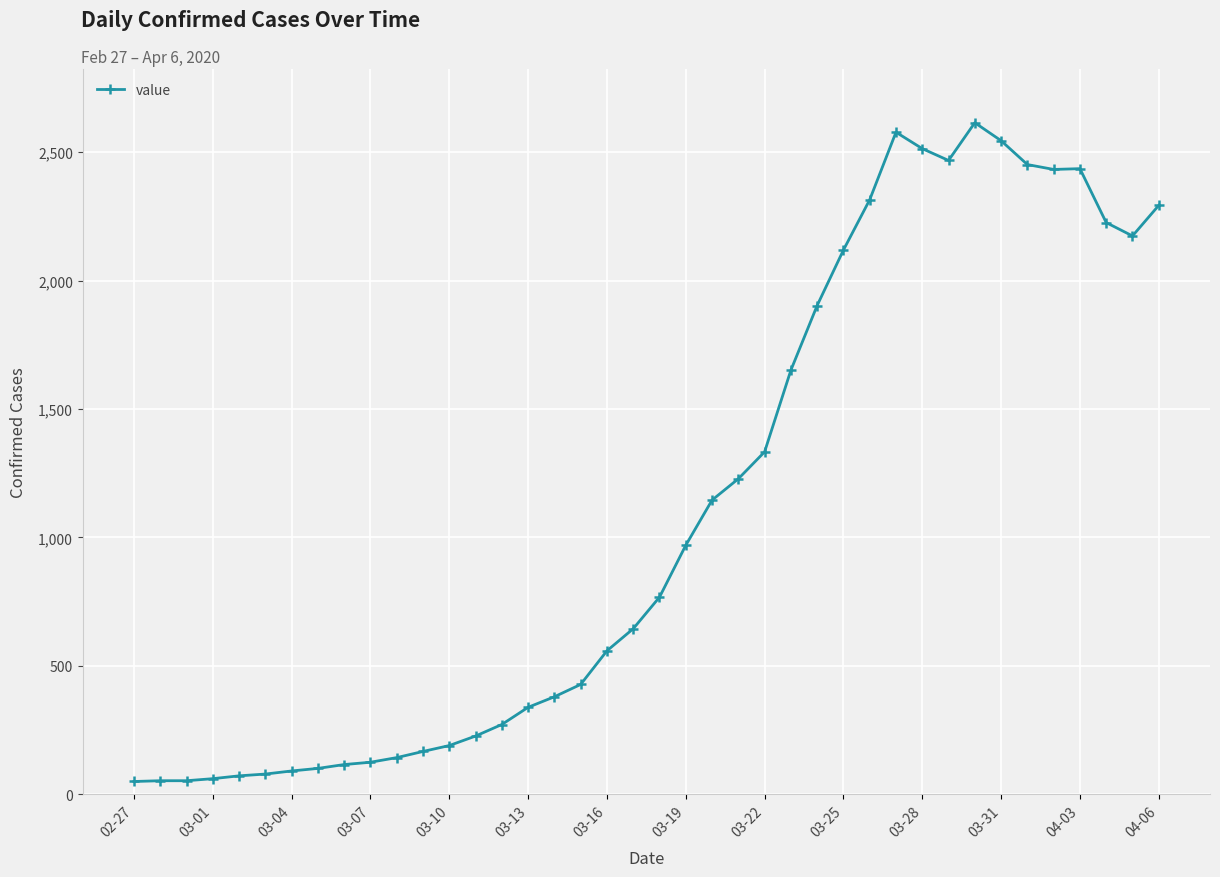

What is the greatest value displayed?

2615